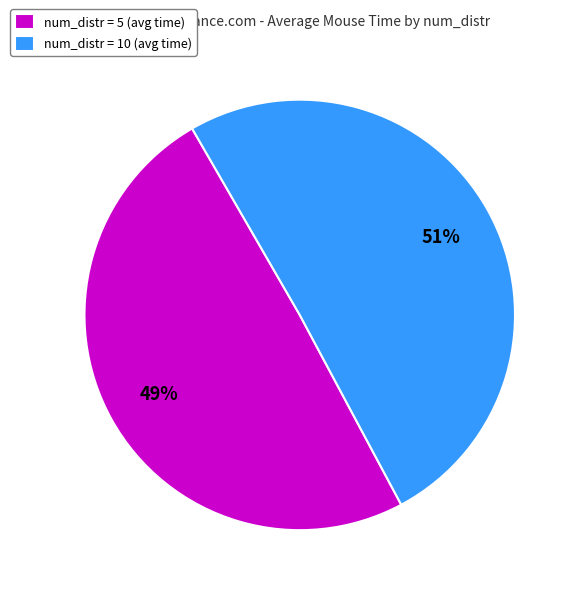

How many slices are in this pie chart?

2